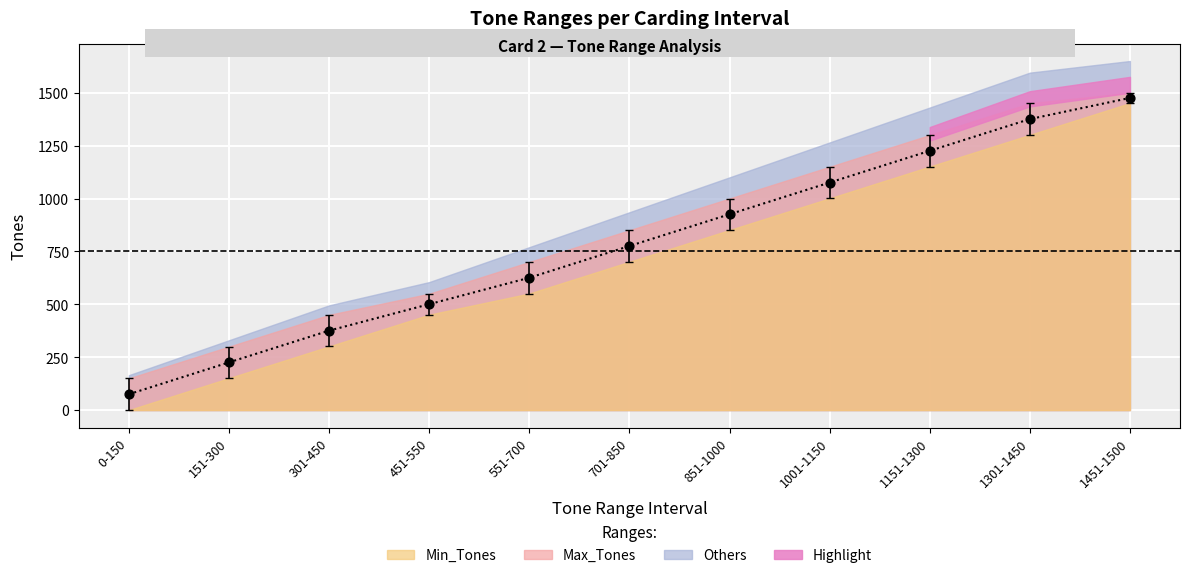

What is the average Y value?

786.8